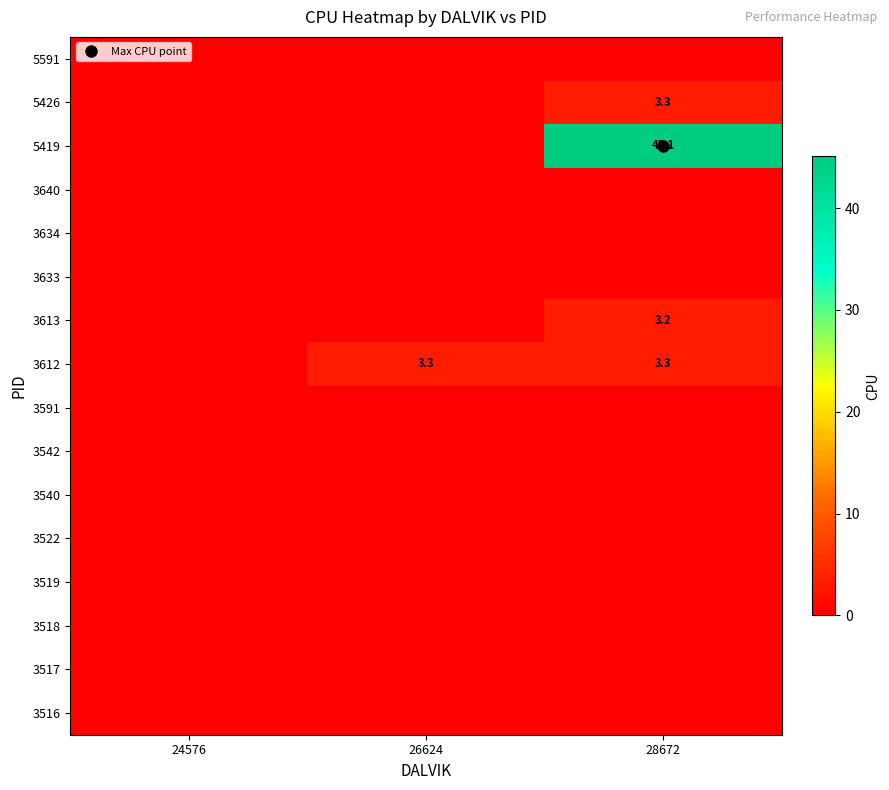

Which category has the highest value across all series?

28672